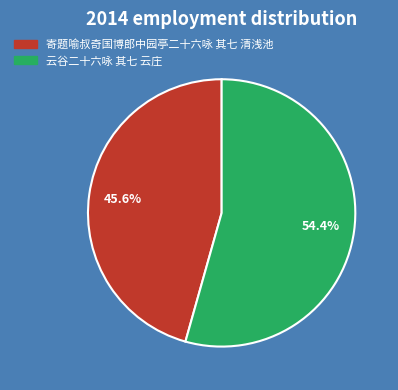

True or false: 云谷二十六咏 其七 云庄 accounts for 54% of the total.

True